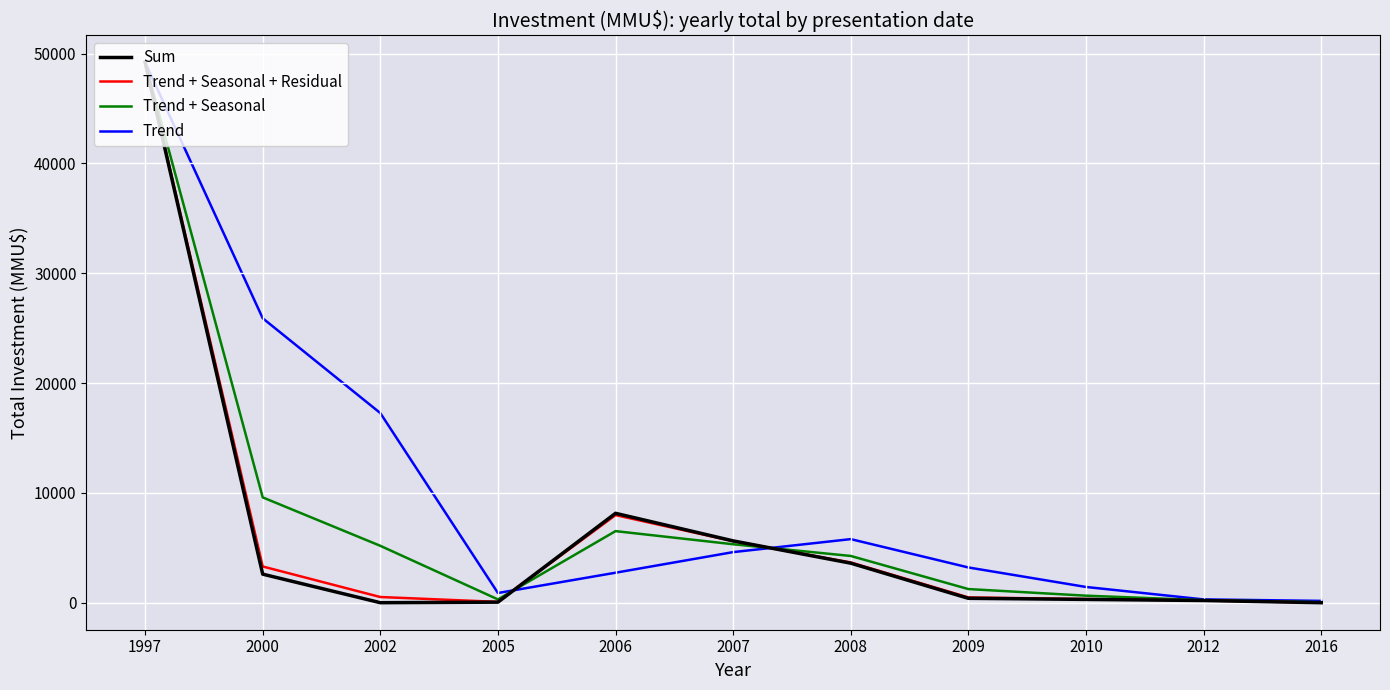

True or false: Sum has a value of 8142.0 at 2006.

True